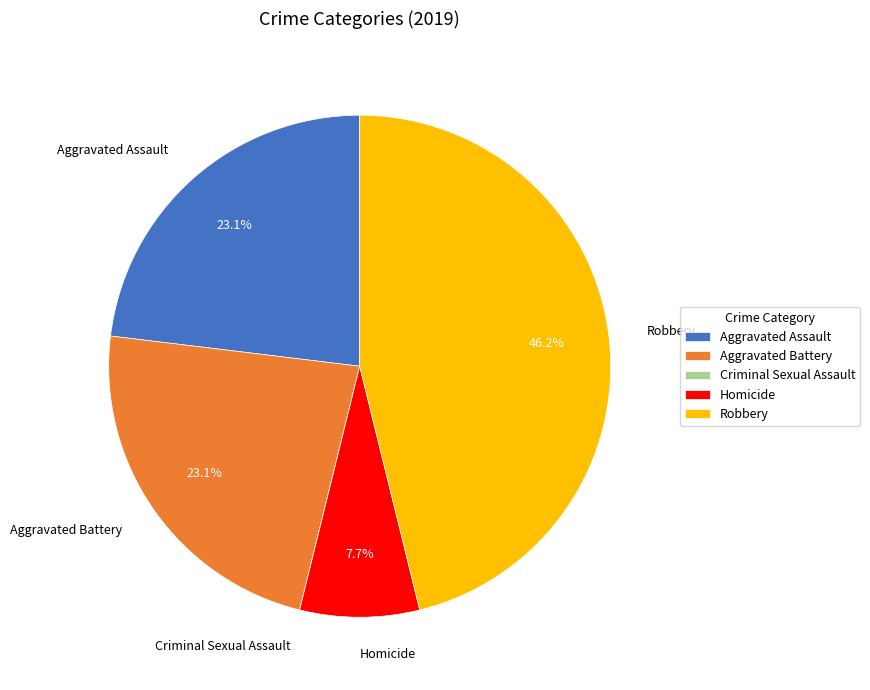

Approximately how many times larger is the value at Aggravated Assault compared to Homicide?

3.0